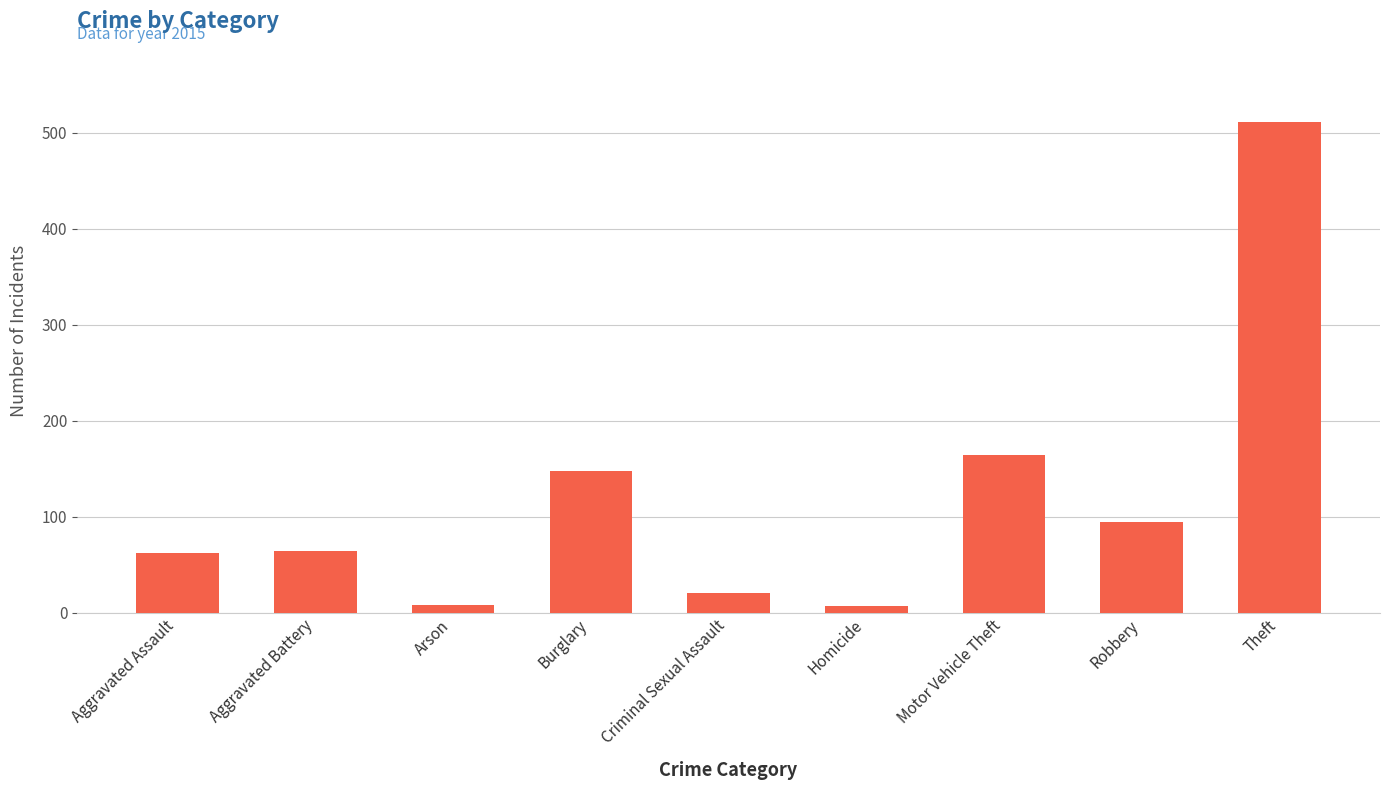

How many bars are there in total?

9